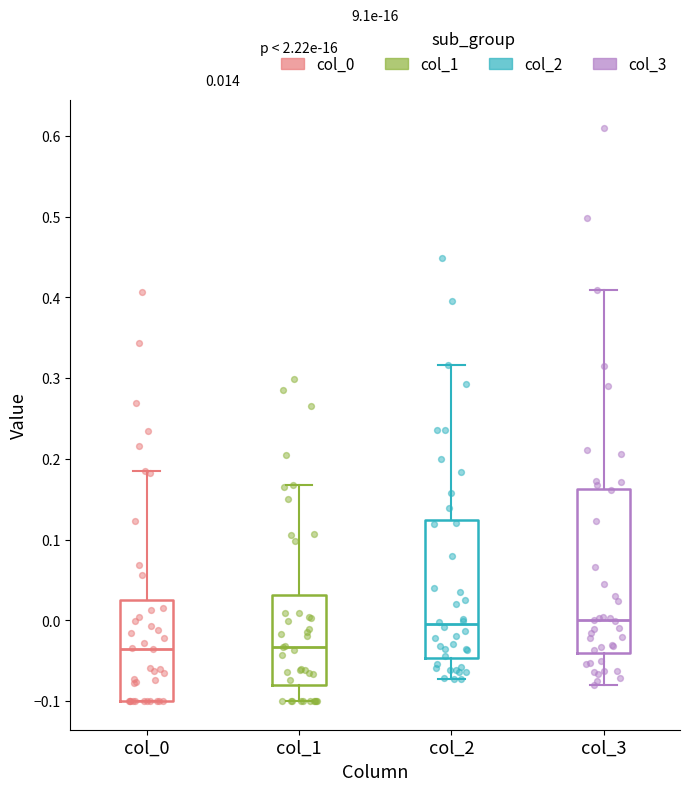

Comparing the boxes themselves (not the whiskers), which one is the tallest?

col_3